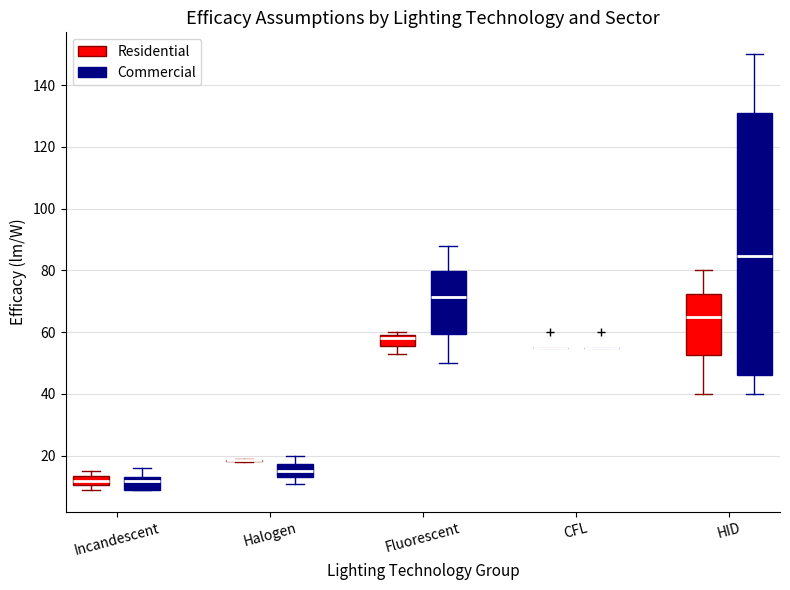

Which box is the tallest, from its lower edge to its upper edge?

HID (Commercial)